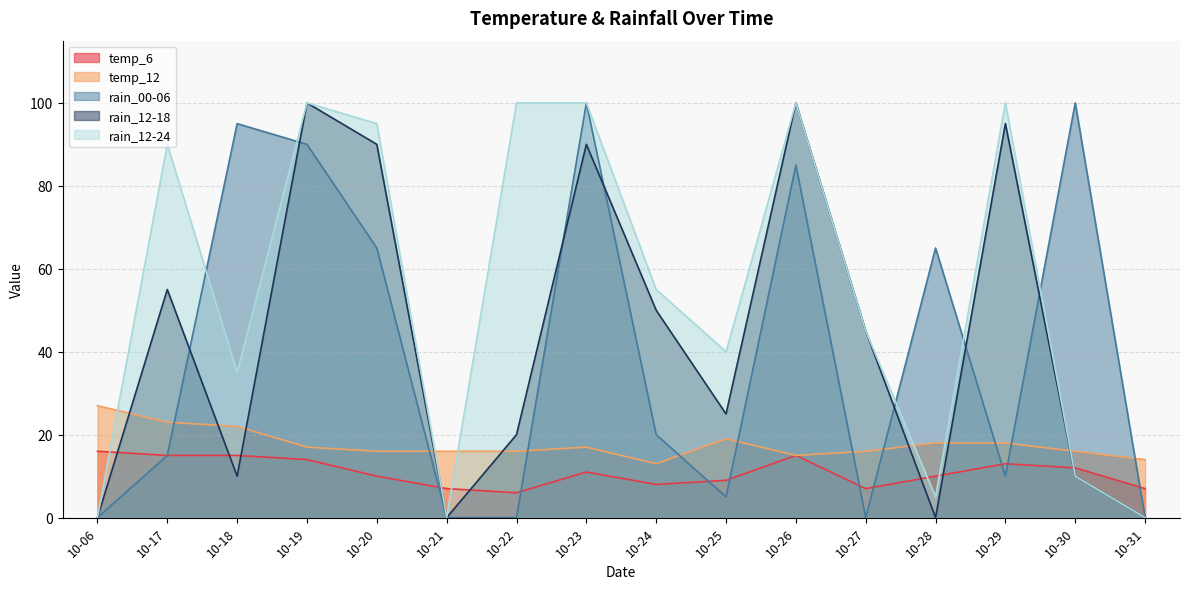

What is the average value of the rain_12-24 series?

55